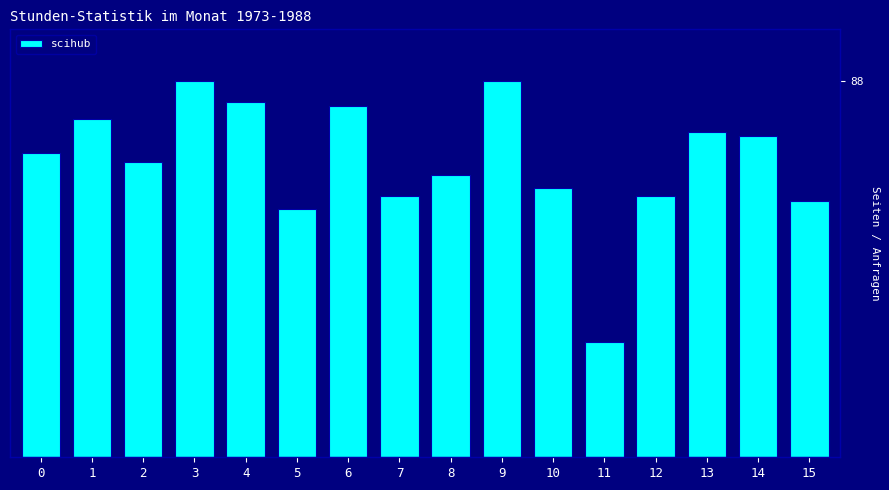

Which label corresponds to the largest value in the chart?

3